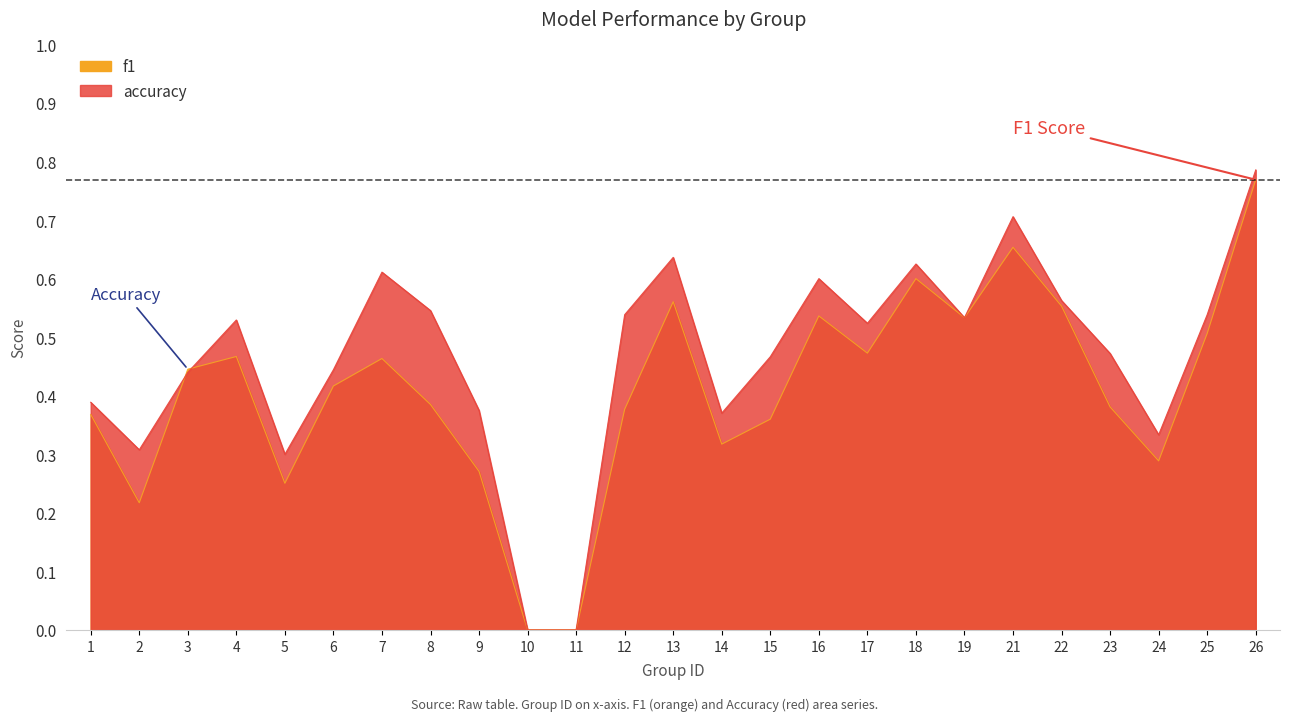

Count the f1 values in the range 0 to 1.

25